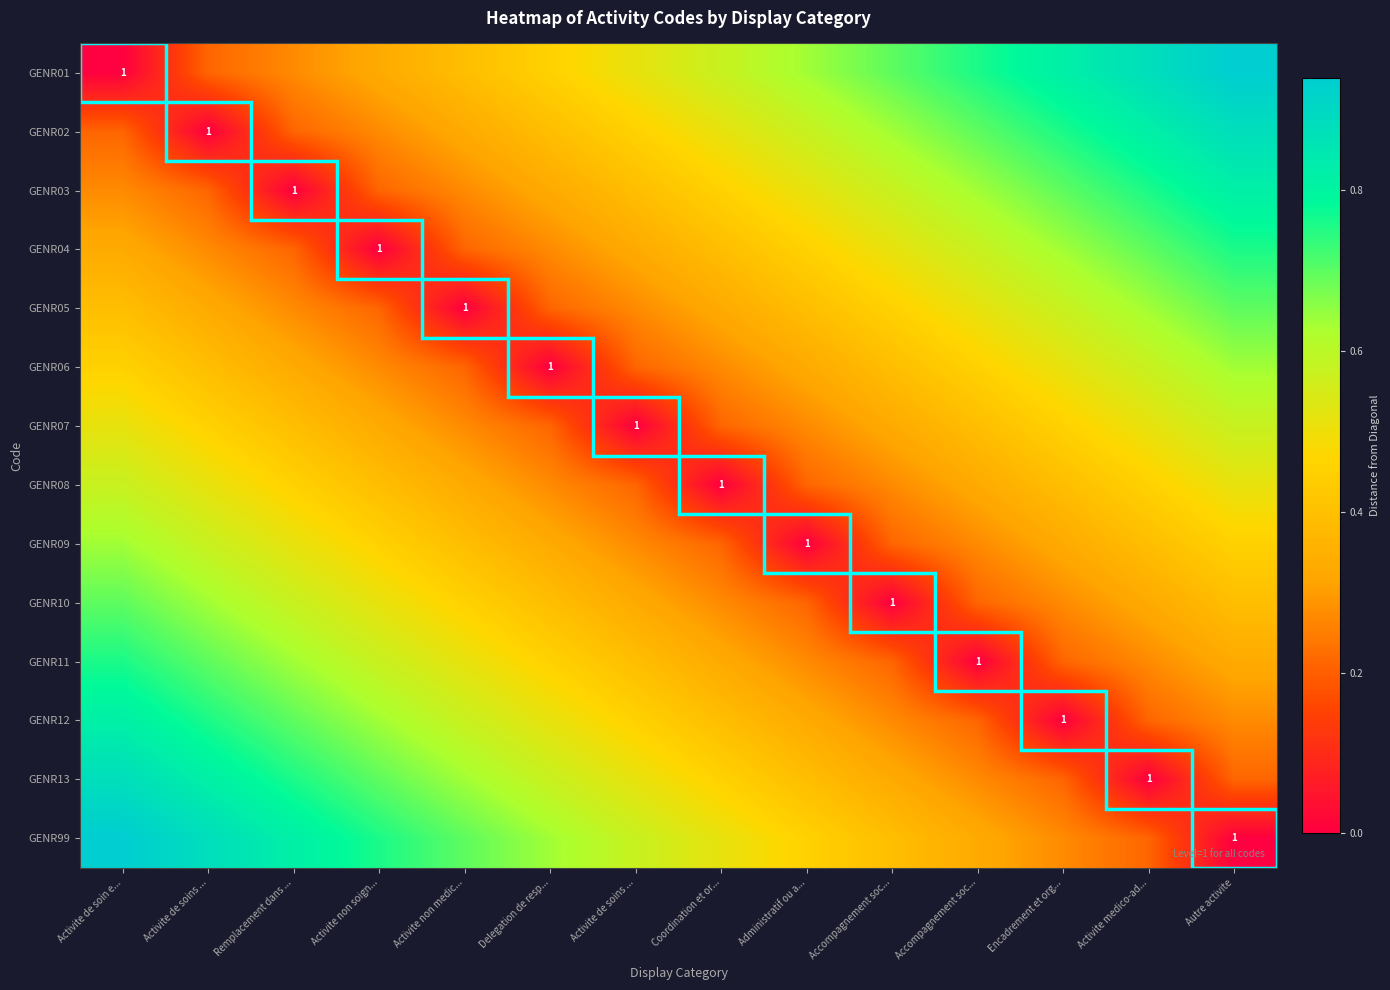

Is it true that GENR13 equals 0.7 at Activite non soign...?

True